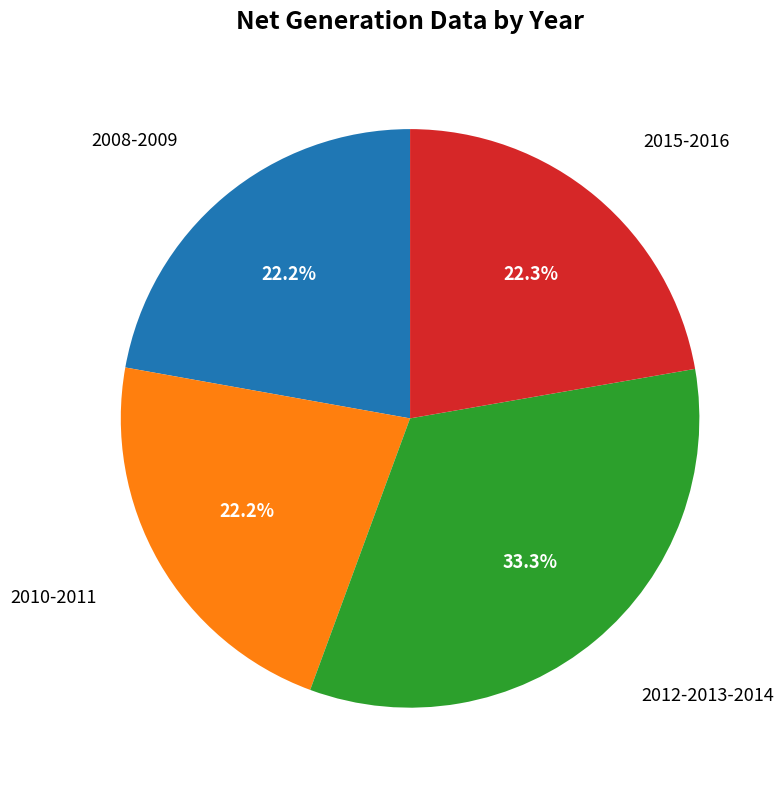

Is there a majority slice in this chart?

No